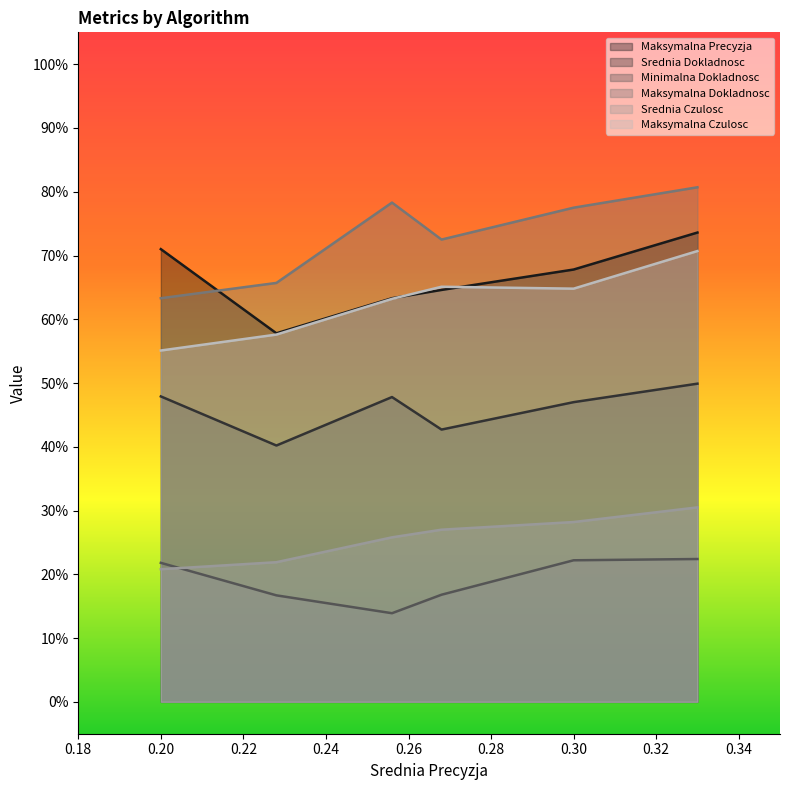

What are all the series names shown in the legend?

Maksymalna Precyzja, Srednia Dokladnosc, Minimalna Dokladnosc, Maksymalna Dokladnosc, Srednia Czulosc, Maksymalna Czulosc